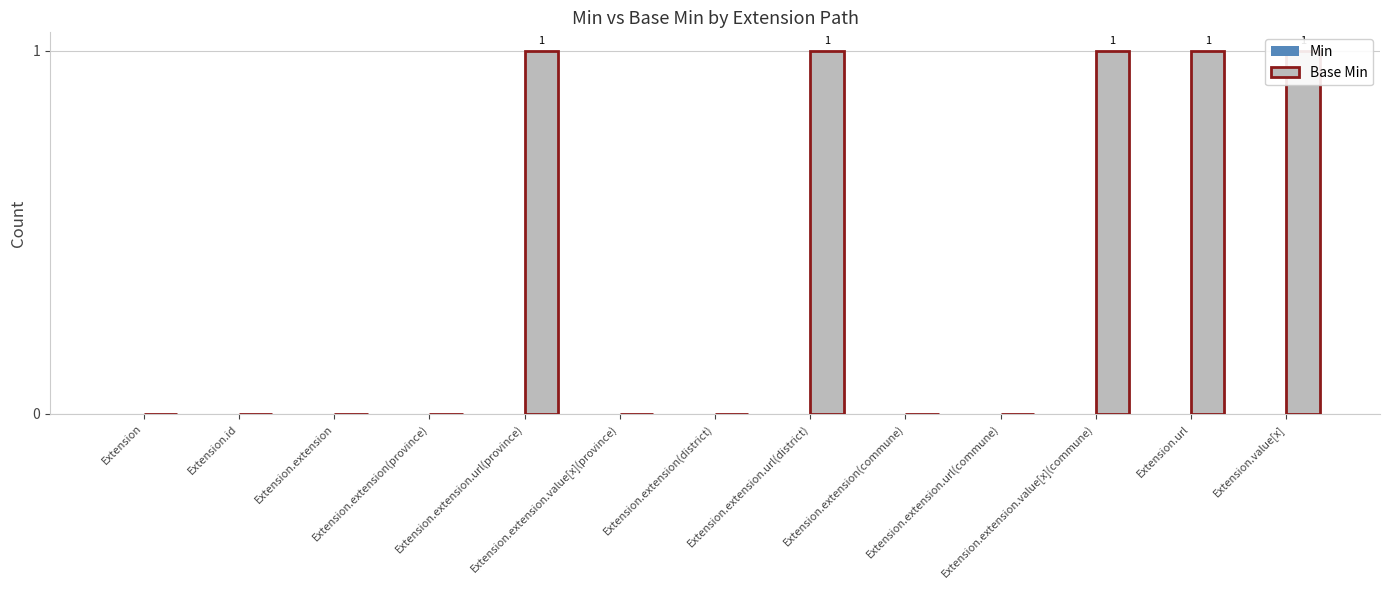

What is the total value across all series at Extension.value[x]?

1